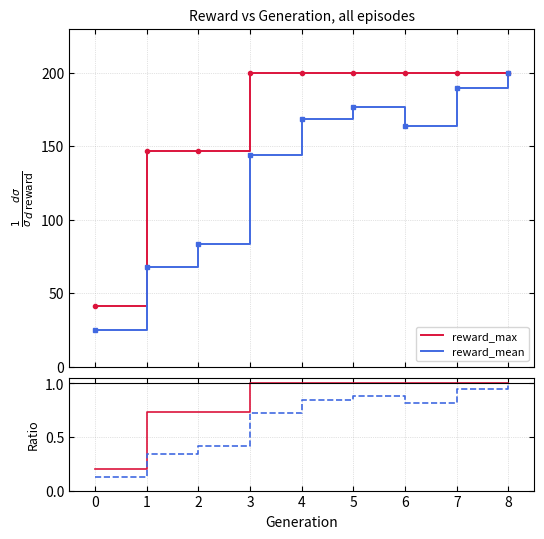

What is the lowest value of the reward_max series?

41.0